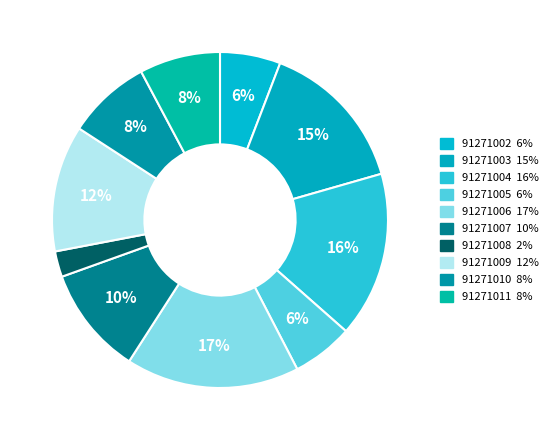

Is it true that 91271003 is 29% of the pie?

False